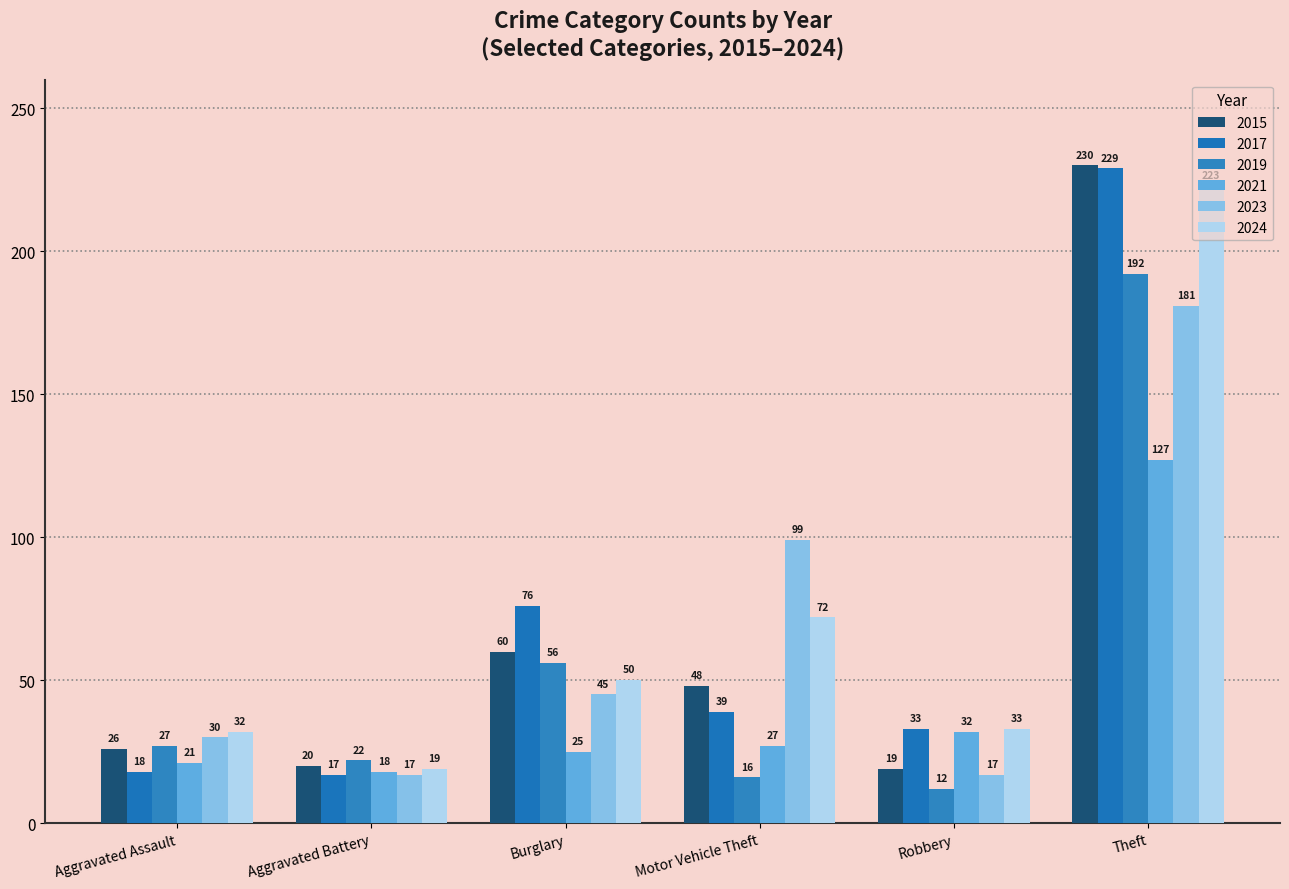

Reading left to right, what are all the values shown in this chart?

2015: Aggravated Assault=26	Aggravated Battery=20	Burglary=60	Motor Vehicle Theft=48	Robbery=19	Theft=230
2017: Aggravated Assault=18	Aggravated Battery=17	Burglary=76	Motor Vehicle Theft=39	Robbery=33	Theft=229
2019: Aggravated Assault=27	Aggravated Battery=22	Burglary=56	Motor Vehicle Theft=16	Robbery=12	Theft=192
2021: Aggravated Assault=21	Aggravated Battery=18	Burglary=25	Motor Vehicle Theft=27	Robbery=32	Theft=127
2023: Aggravated Assault=30	Aggravated Battery=17	Burglary=45	Motor Vehicle Theft=99	Robbery=17	Theft=181
2024: Aggravated Assault=32	Aggravated Battery=19	Burglary=50	Motor Vehicle Theft=72	Robbery=33	Theft=223